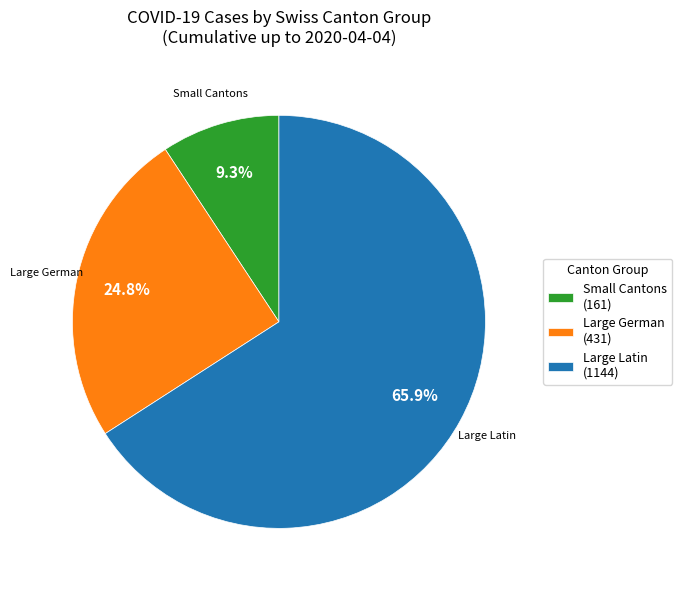

Is there a majority slice in this chart?

Yes